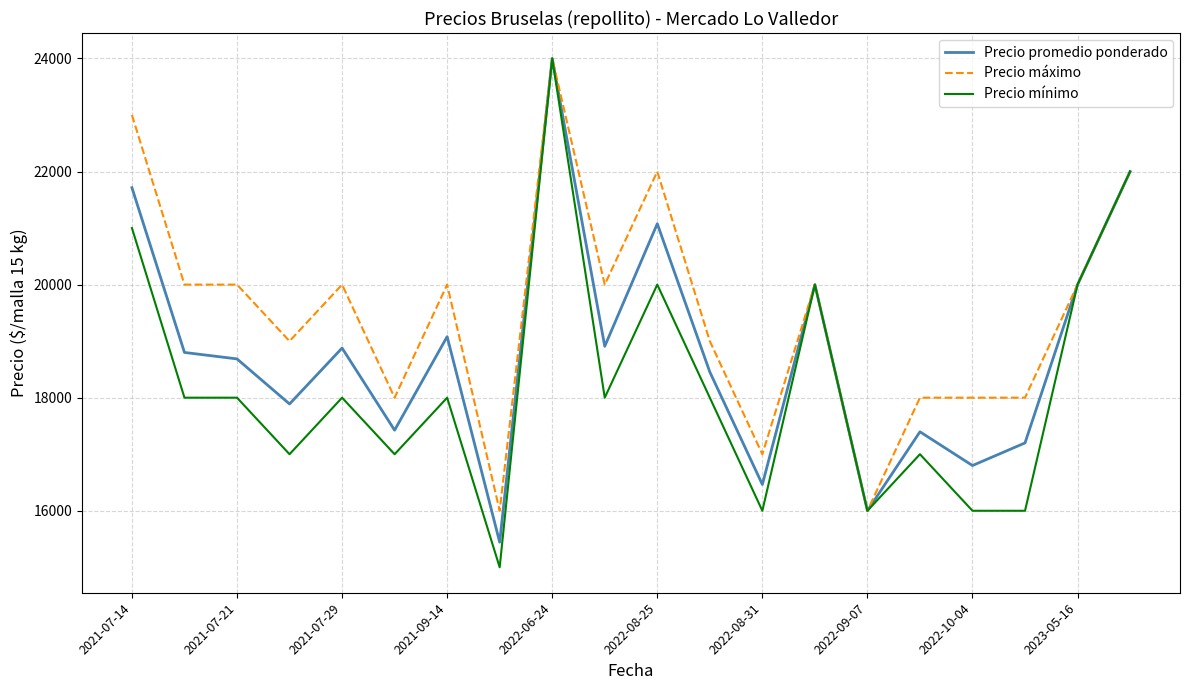

Which series has the widest spread of values?

Precio mínimo